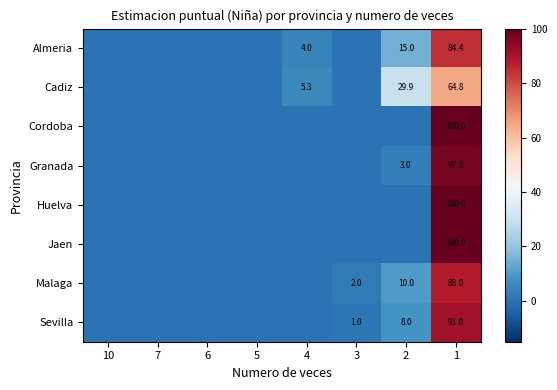

The Cadiz series shows 3.7 at 4. True or false?

False